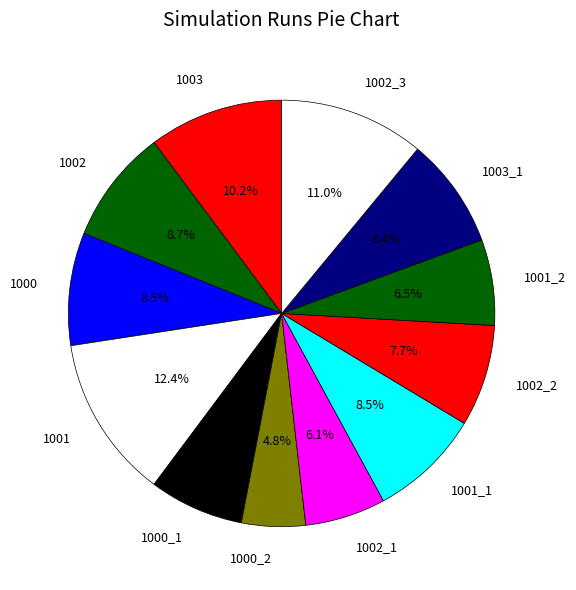

Which has a higher value, 1002_1 or 1000_2?

1002_1